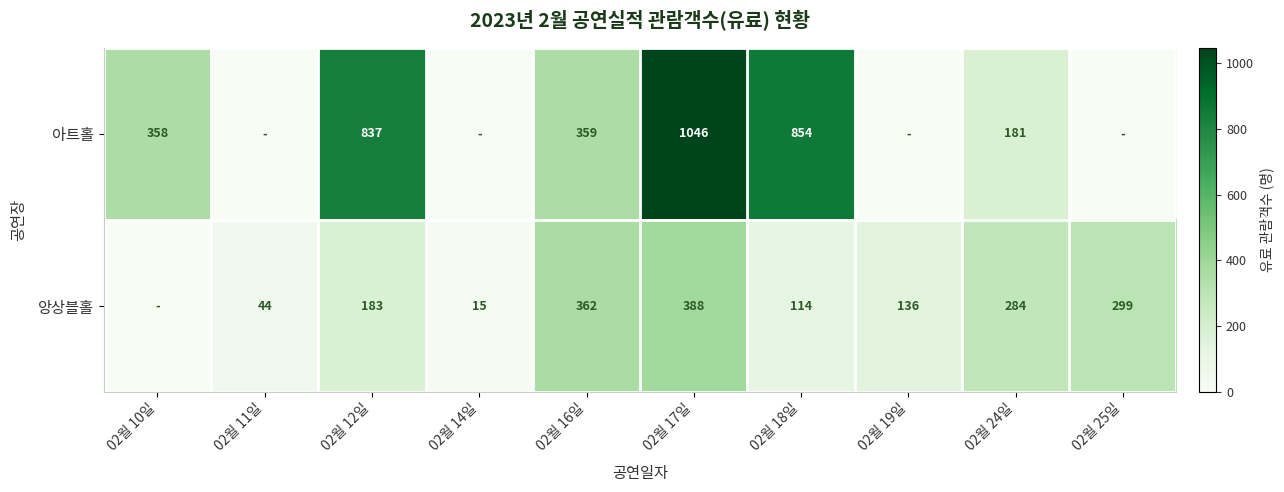

Is the value of 아트홀 at 02월 16일 greater than the value of 앙상블홀 at 02월 12일?

Yes